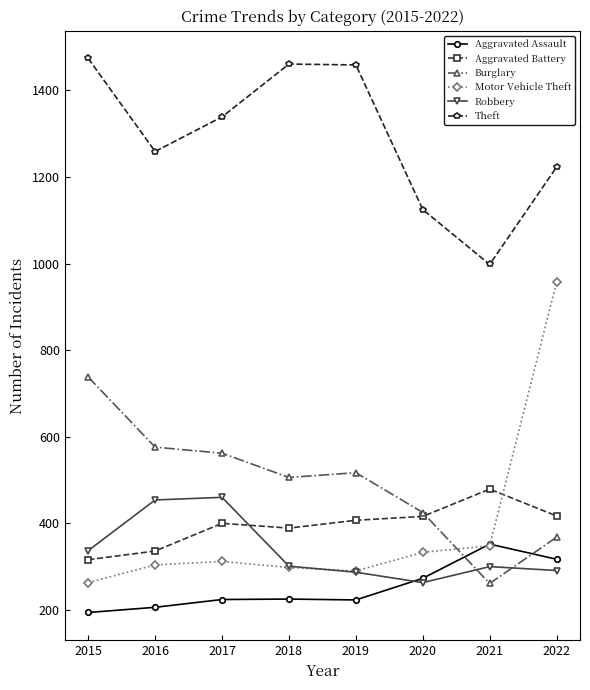

The value of Aggravated Battery at 2017 is 549. True or false?

False